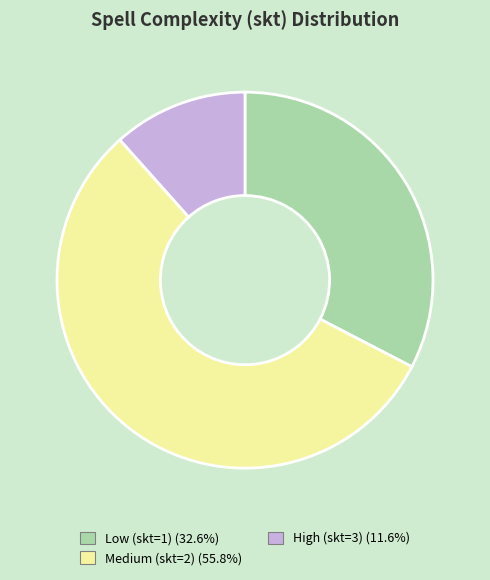

Is there a majority slice in this chart?

Yes